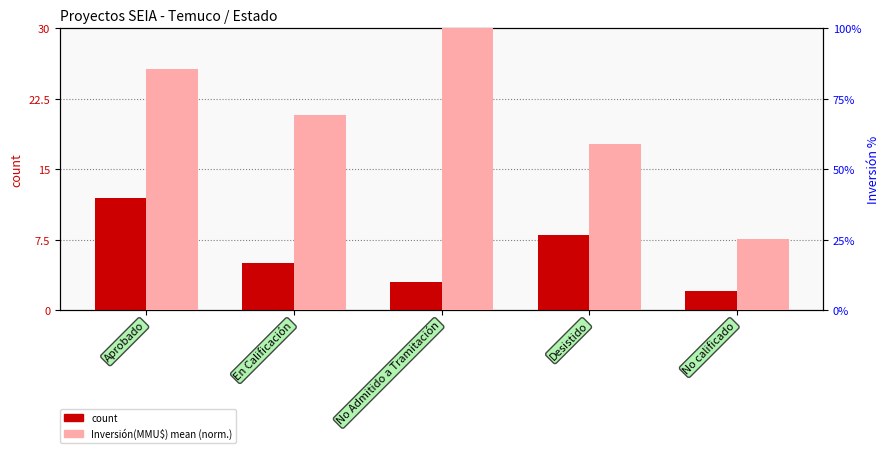

What is the label of the 4th bar from the left?

Desistido